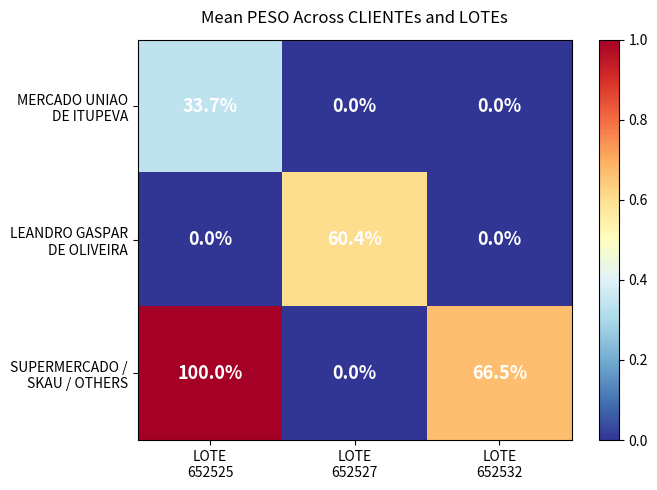

What is the greatest value displayed?

100.0